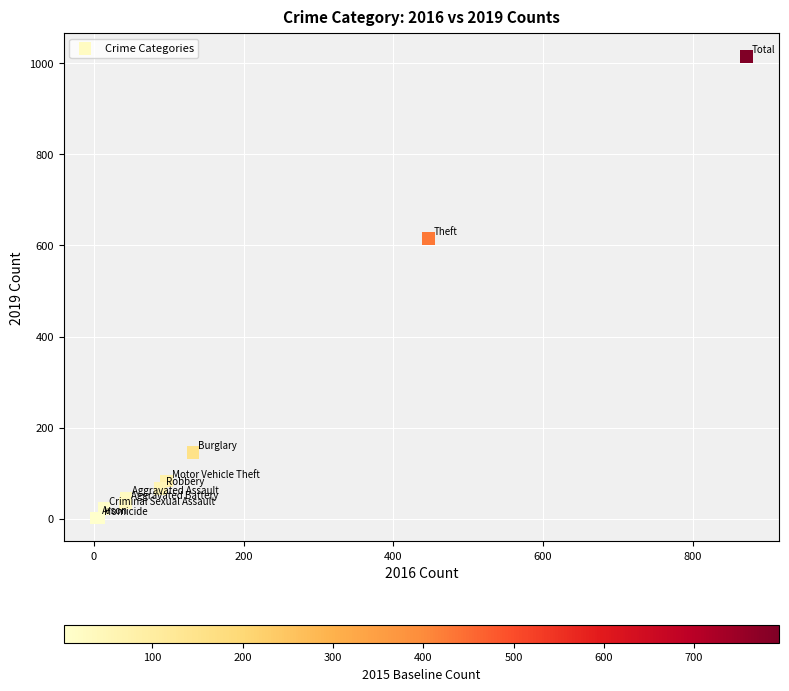

What Y value in the scatter plot is closest to 508?

615